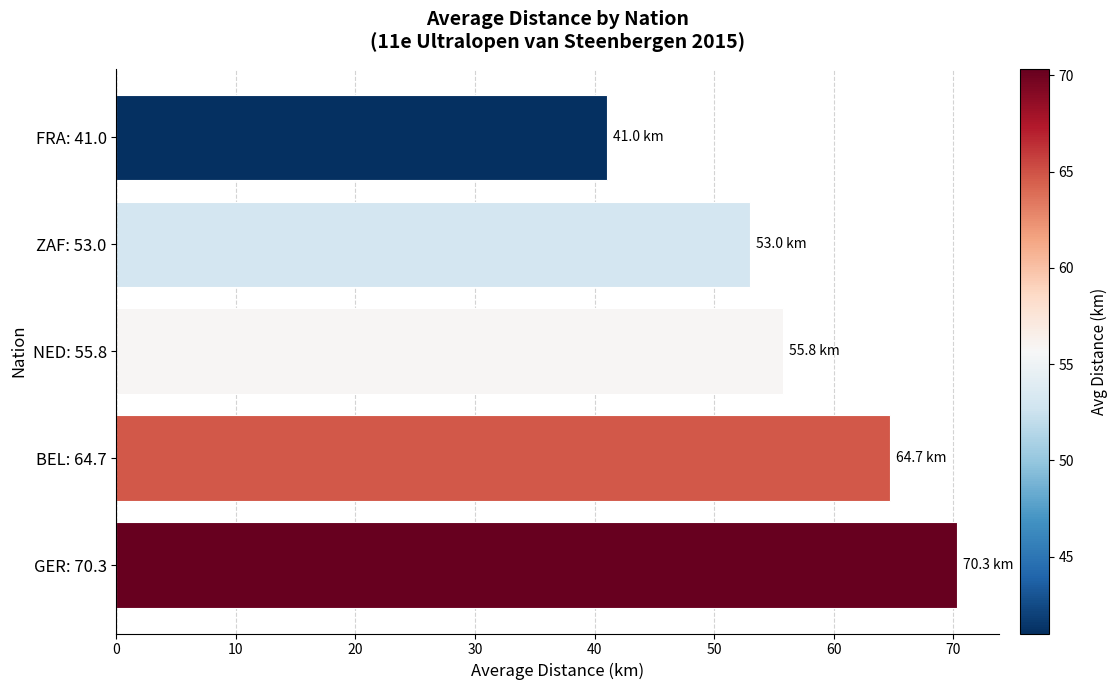

True or false: the data shows 41.0 at FRA: 41.0.

True